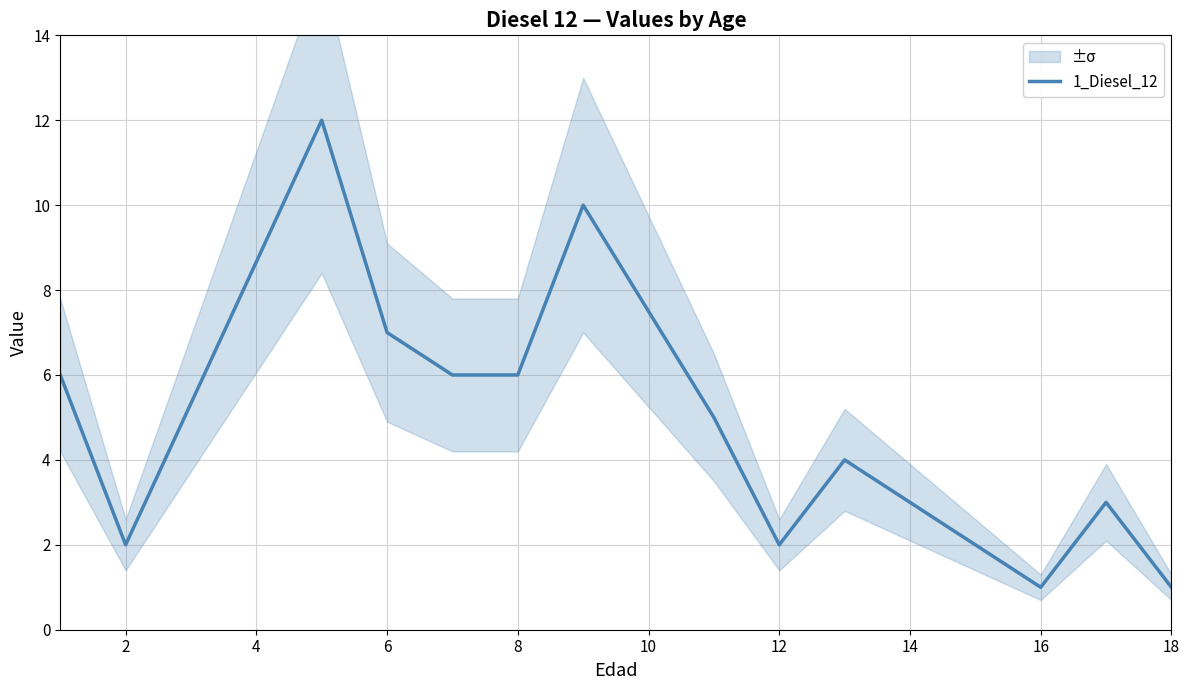

The 1_Diesel_12 series shows 0 at 2. True or false?

False